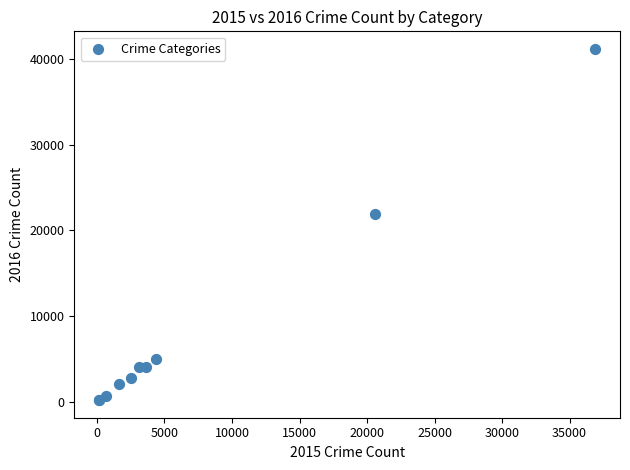

What Y value in the scatter plot is closest to 20673?

21955